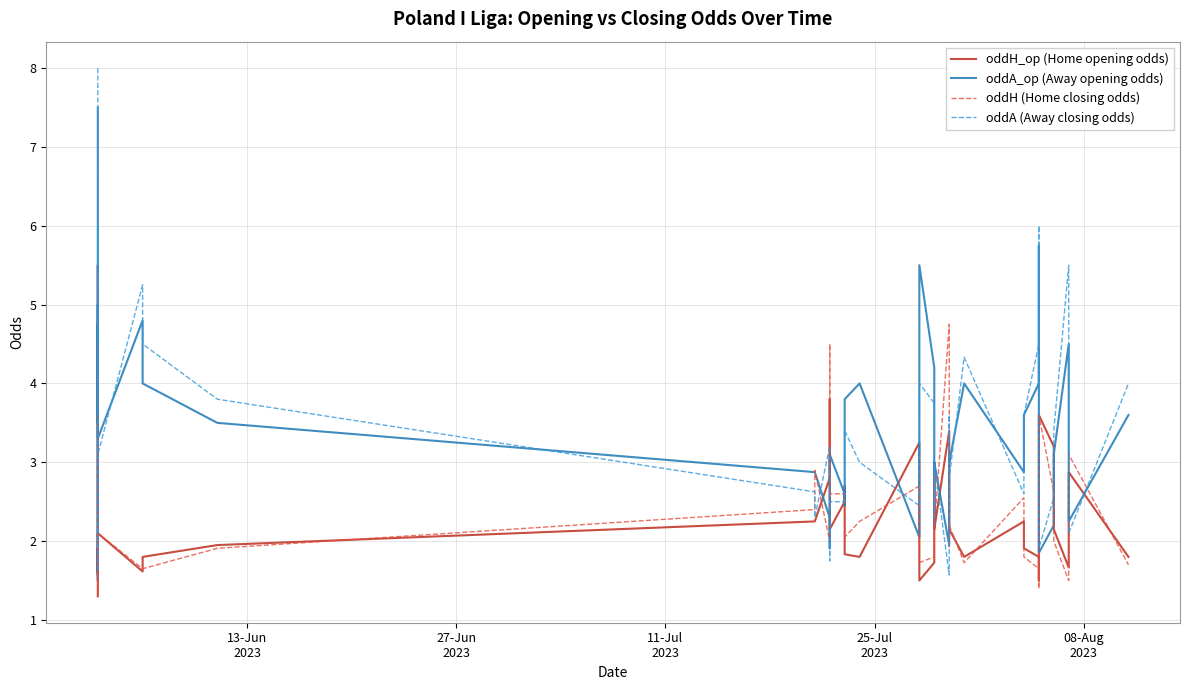

Does the chart display data point markers on the line(s)?

No